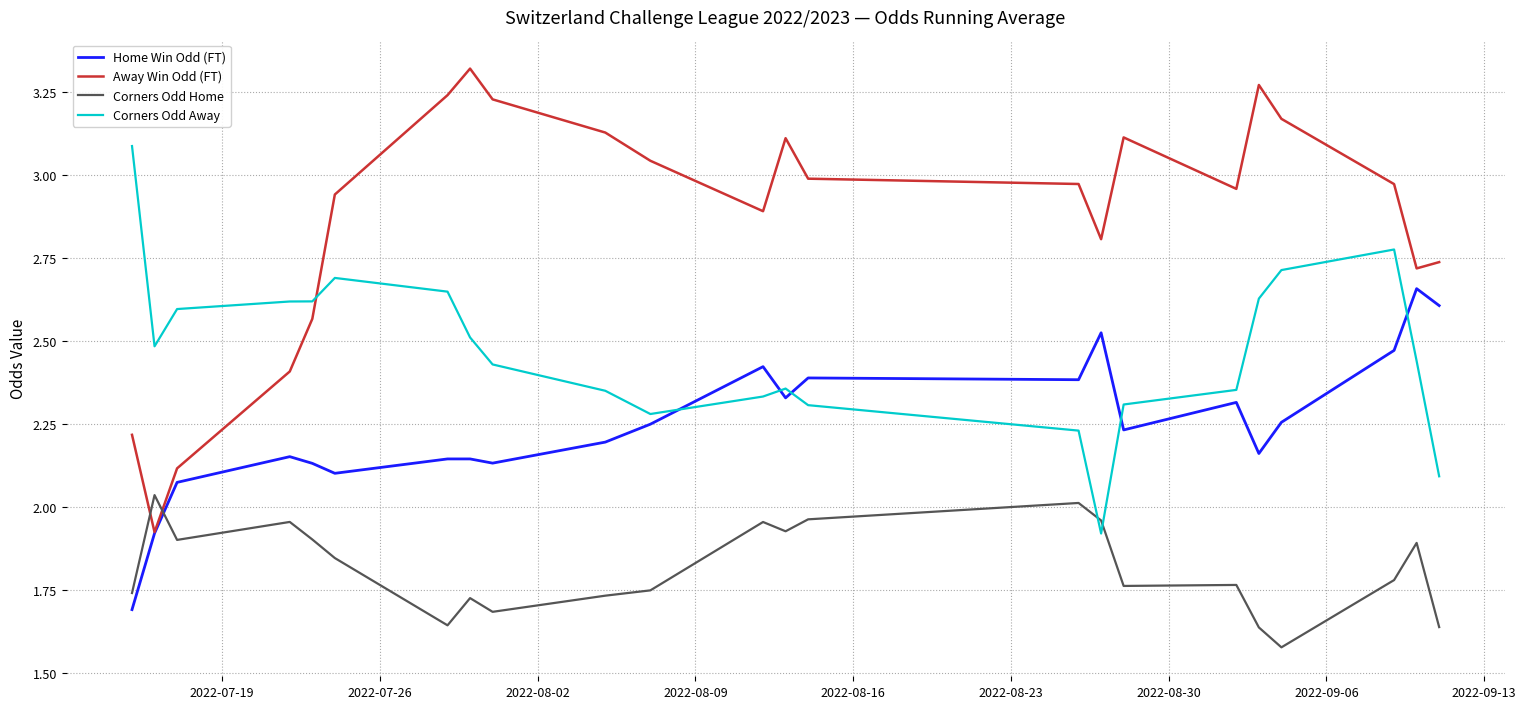

How many intersections are there between Home Win Odd (FT) and Corners Odd Home?

1